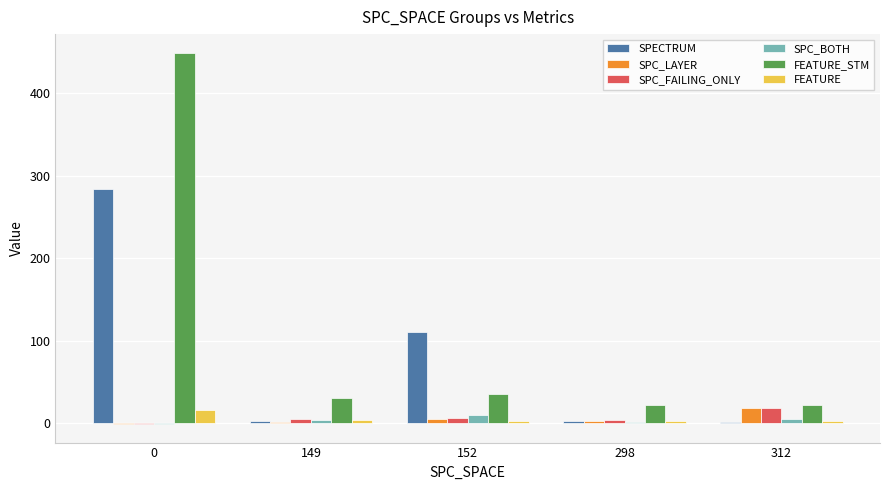

Which series changed the most between 0 and 152?

FEATURE_STM